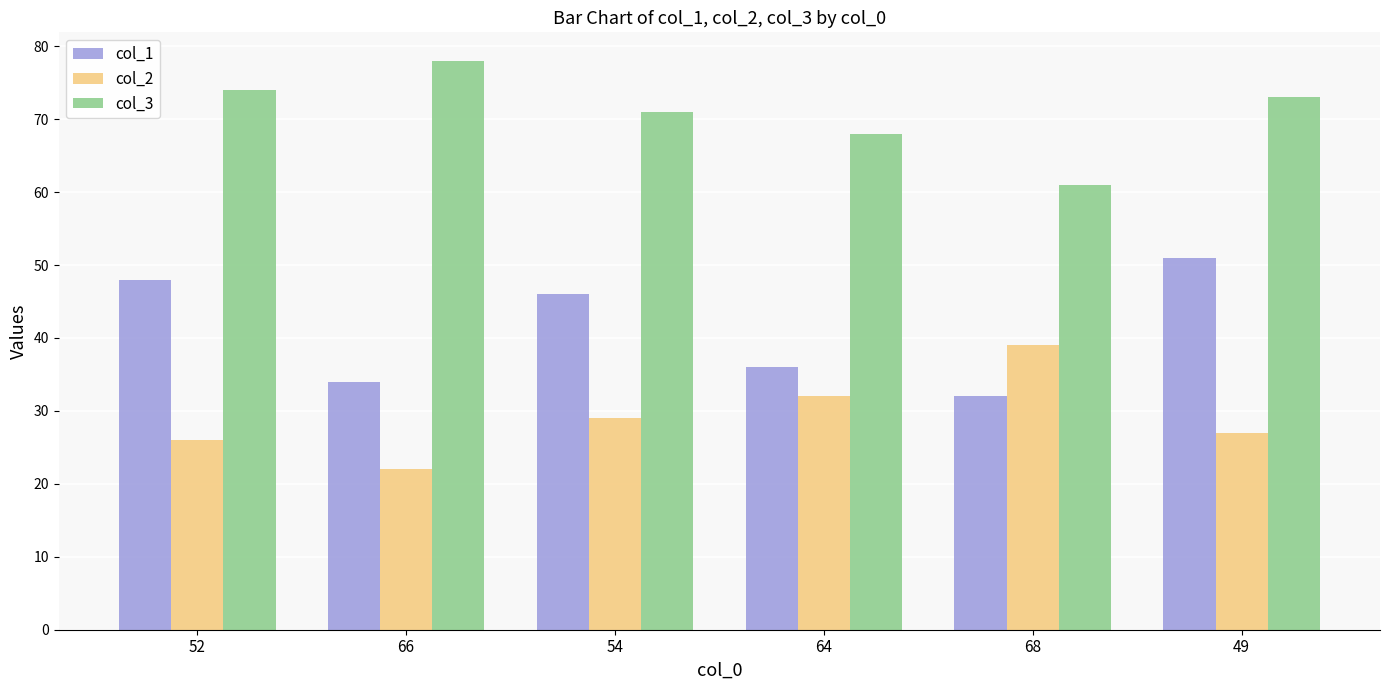

Where does the col_3 series first go above 73?

52